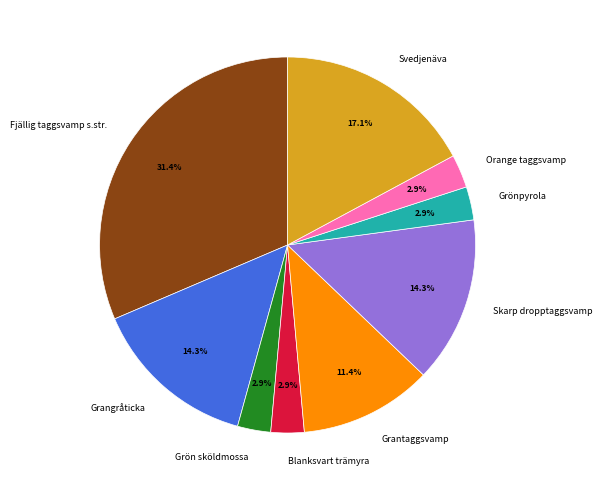

Does Blanksvart trämyra account for over 50% of the chart?

No